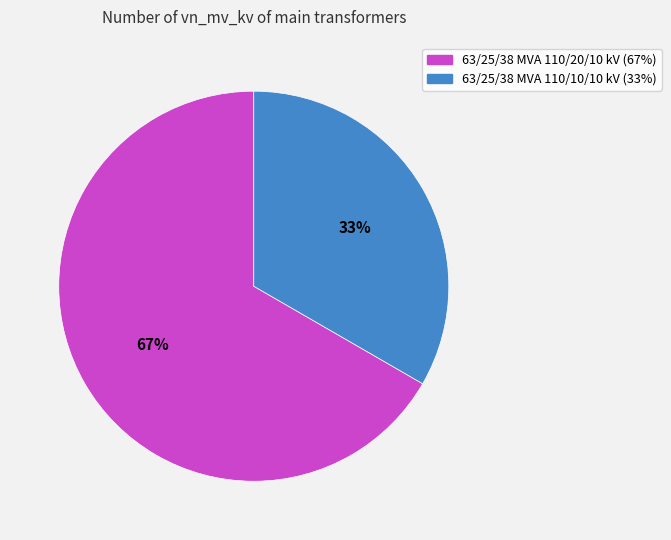

Does 63/25/38 MVA 110/20/10 kV account for over 50% of the chart?

Yes